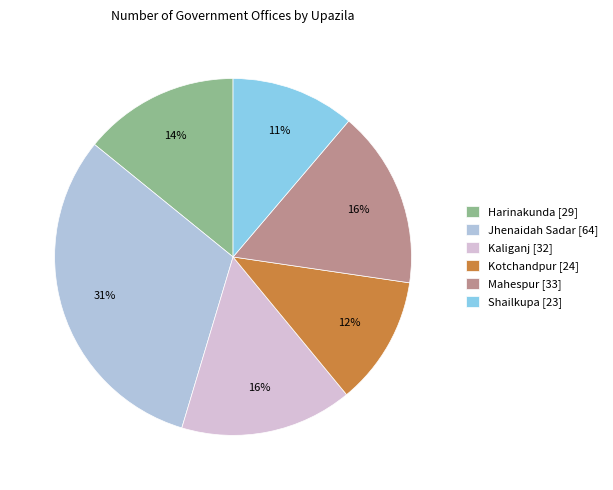

Is it true that Jhenaidah Sadar [64] is 24% of the pie?

False